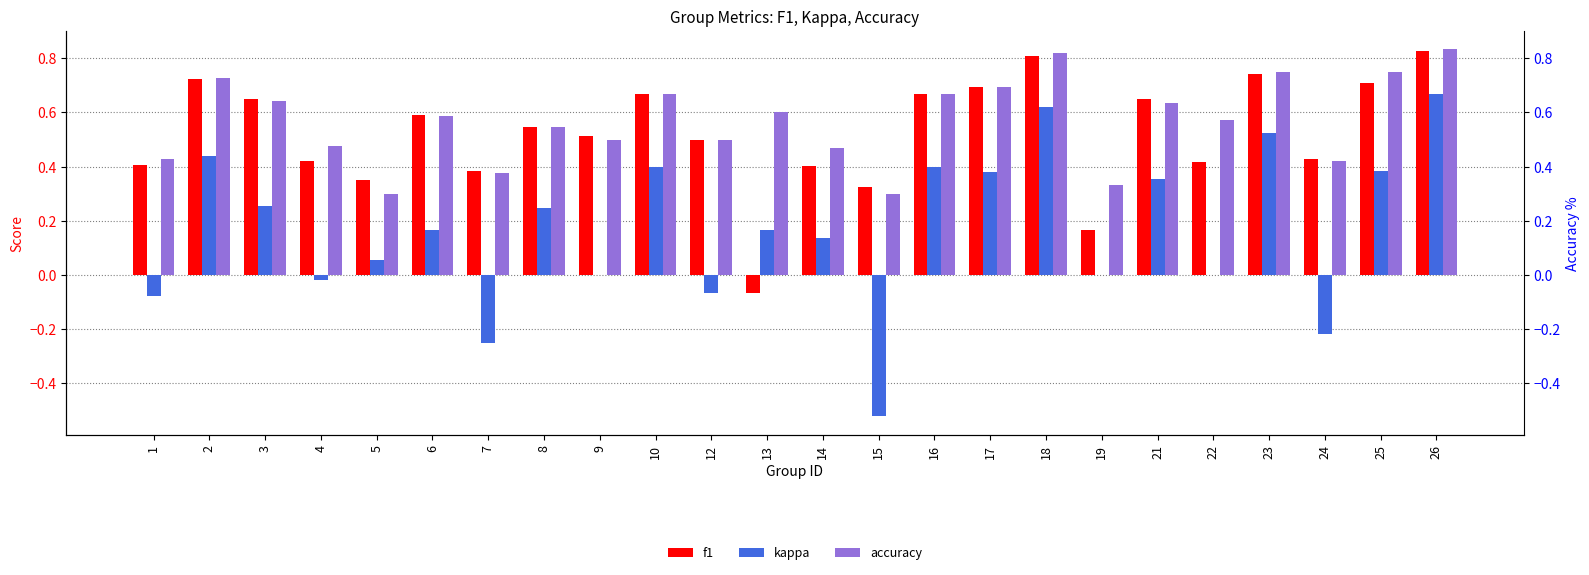

How many groups of bars are there?

24